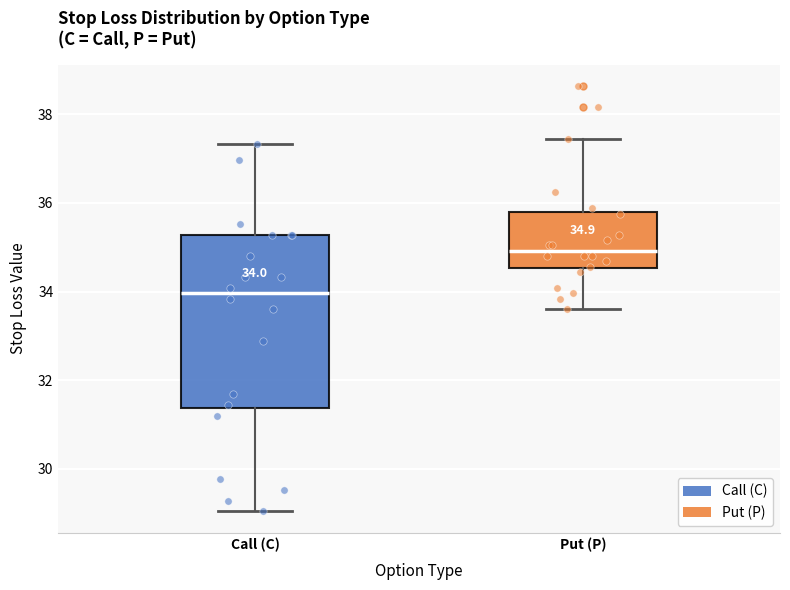

Comparing the boxes themselves (not the whiskers), which one is the tallest?

Call (C)